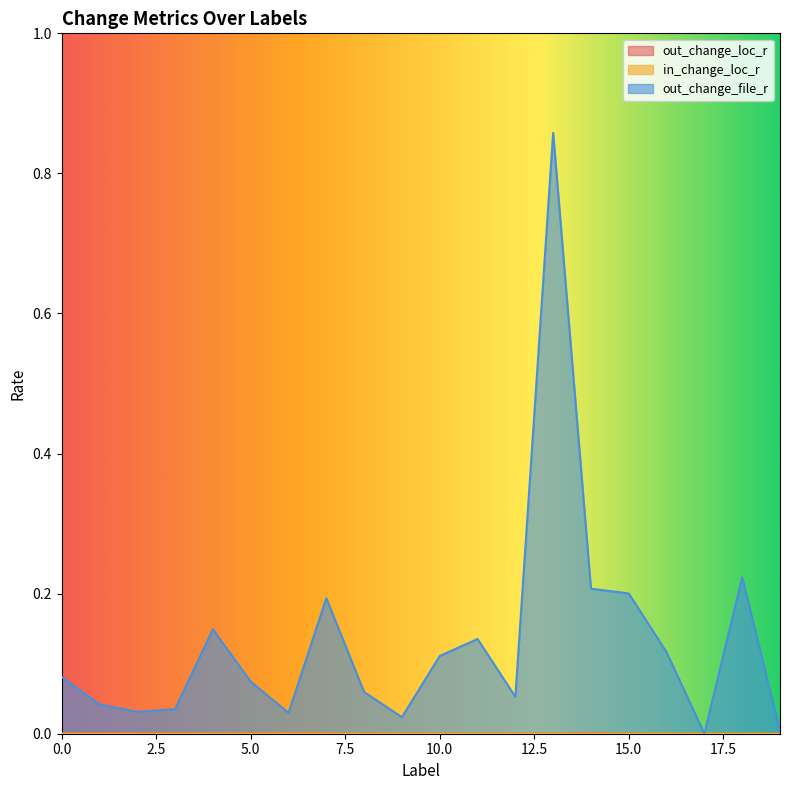

Which series has the largest range (max minus min)?

out_change_file_r